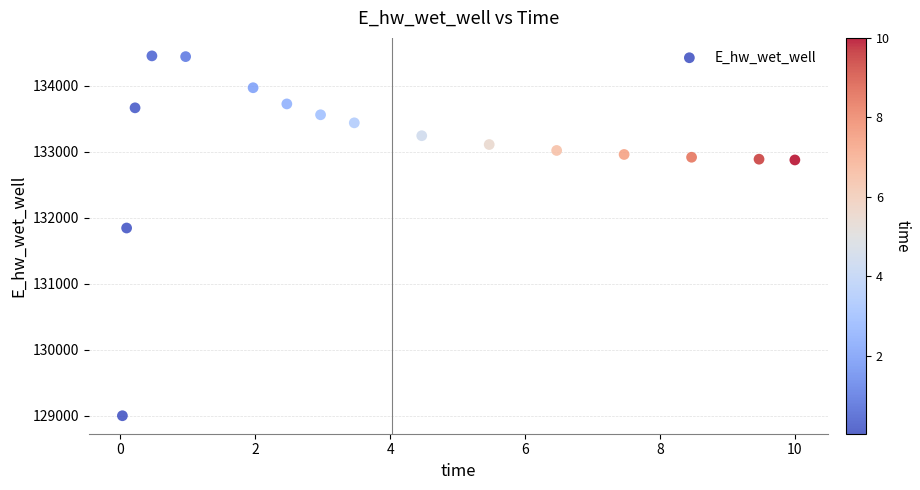

What is the range of Y values (max minus min)?

5445.6